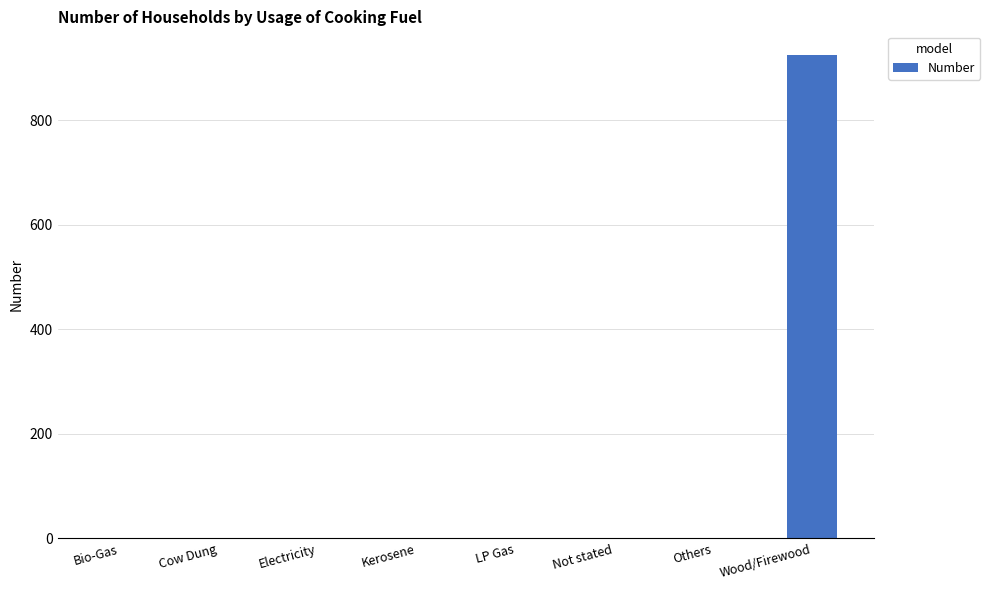

What is the sum of all values?

926